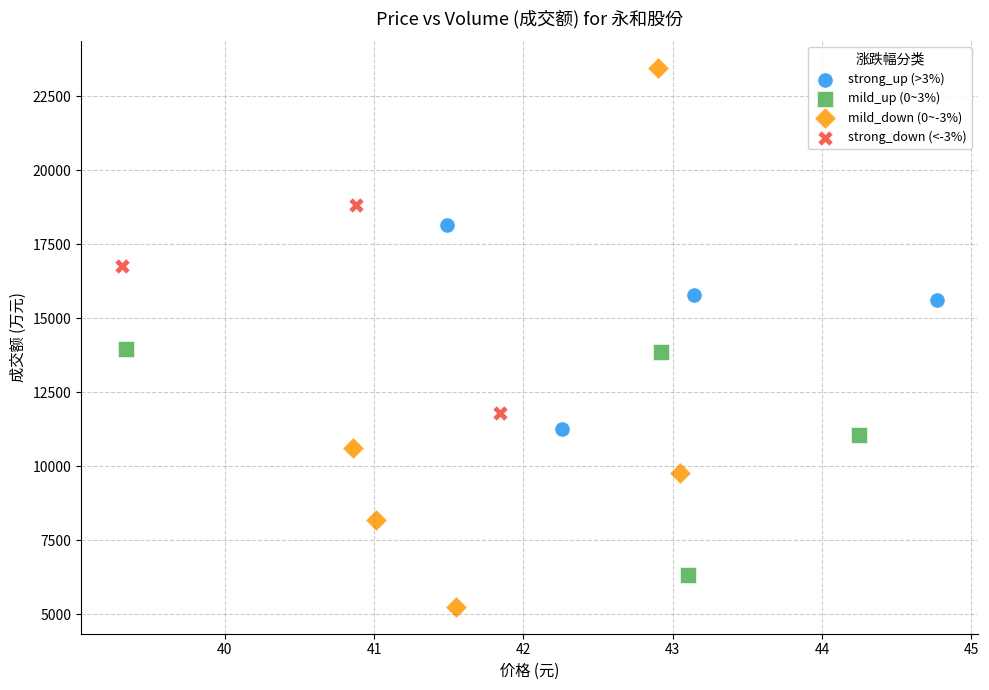

What are all the series names shown in the legend?

strong_up (>3%), mild_up (0~3%), mild_down (0~-3%), strong_down (<-3%)